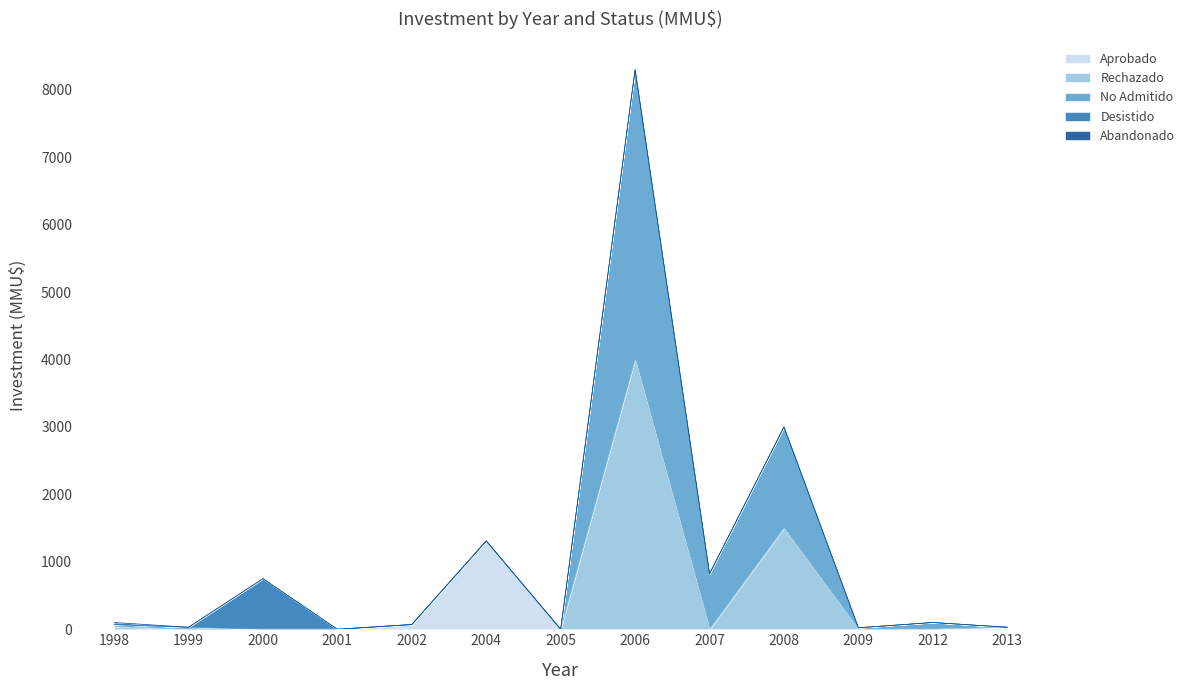

Does the chart display data point markers on the line(s)?

No